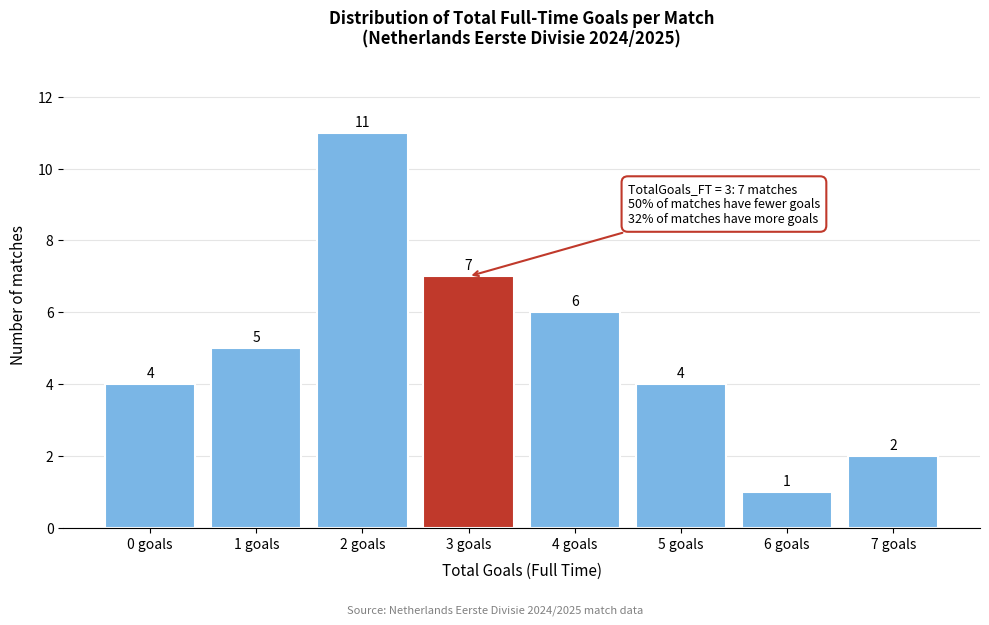

Reading left to right, transcribe all the data shown in this chart.

0 goals=4	1 goals=5	2 goals=11	3 goals=7	4 goals=6	5 goals=4	6 goals=1	7 goals=2